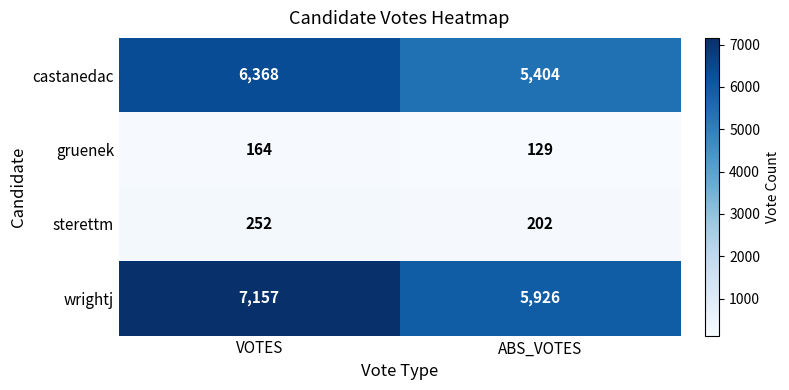

The castanedac series shows 6368 at VOTES. True or false?

True